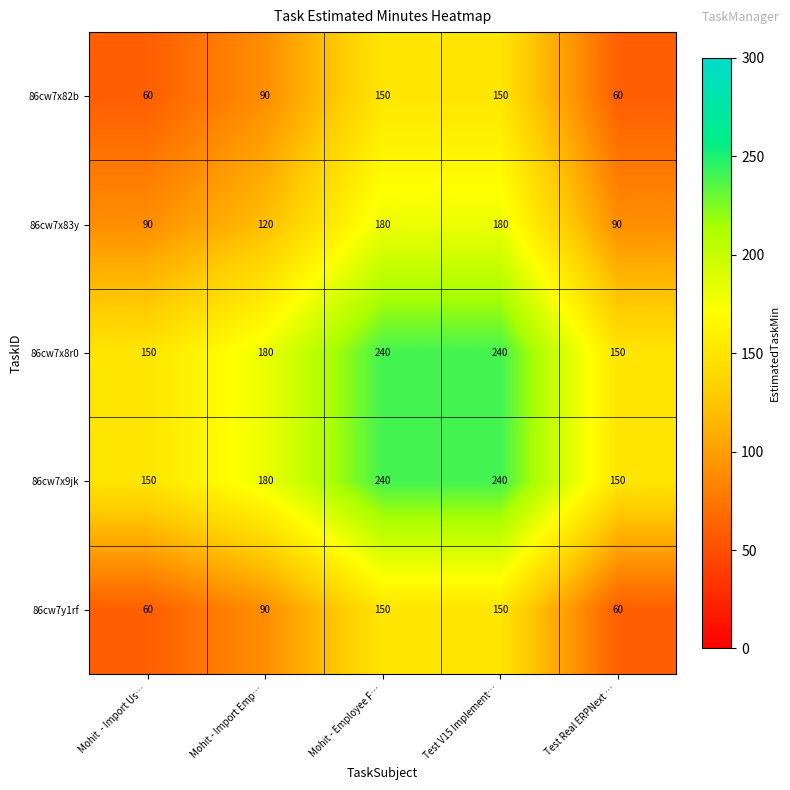

Reading left to right, extract all data points from this chart.

86cw7x82b: Mohit  - Import Us…=60	Mohit - Import Emp…=90	Mohit - Employee F…=150	Test V15 Implement…=150	Test Real ERPNext …=60
86cw7x83y: Mohit  - Import Us…=90	Mohit - Import Emp…=120	Mohit - Employee F…=180	Test V15 Implement…=180	Test Real ERPNext …=90
86cw7x8r0: Mohit  - Import Us…=150	Mohit - Import Emp…=180	Mohit - Employee F…=240	Test V15 Implement…=240	Test Real ERPNext …=150
86cw7x9jk: Mohit  - Import Us…=150	Mohit - Import Emp…=180	Mohit - Employee F…=240	Test V15 Implement…=240	Test Real ERPNext …=150
86cw7y1rf: Mohit  - Import Us…=60	Mohit - Import Emp…=90	Mohit - Employee F…=150	Test V15 Implement…=150	Test Real ERPNext …=60